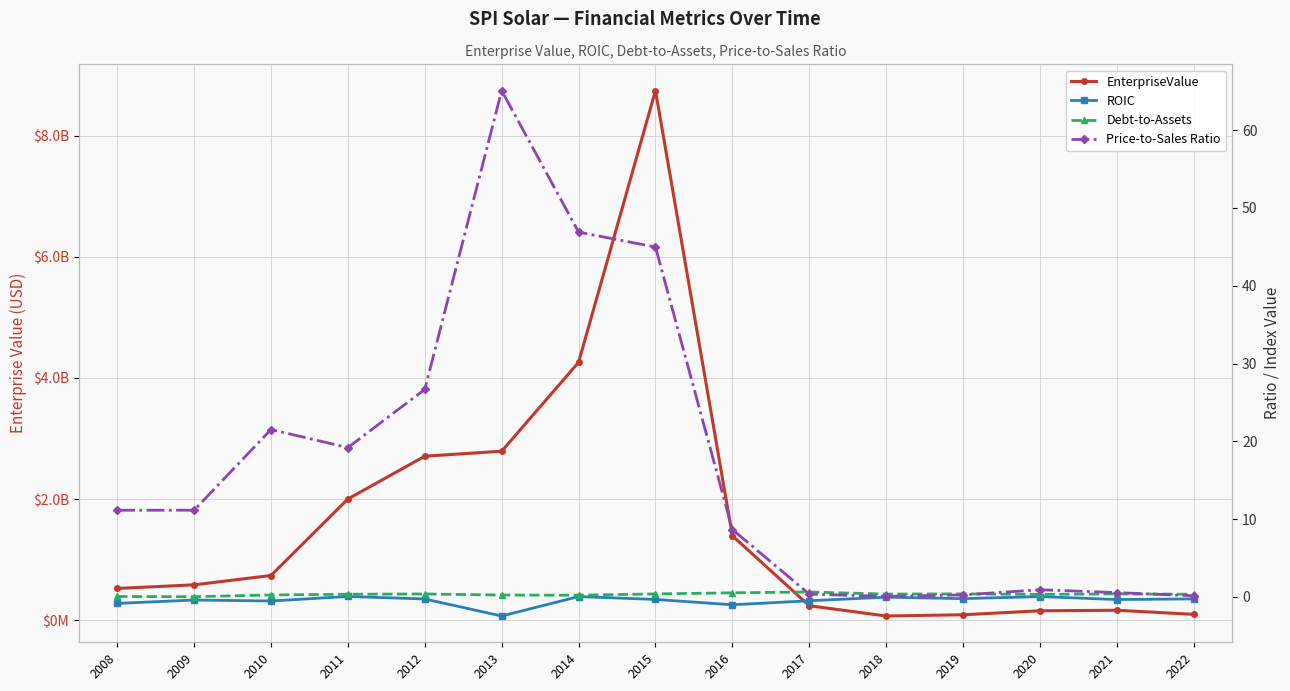

At which label does ROIC reach its minimum?

2013